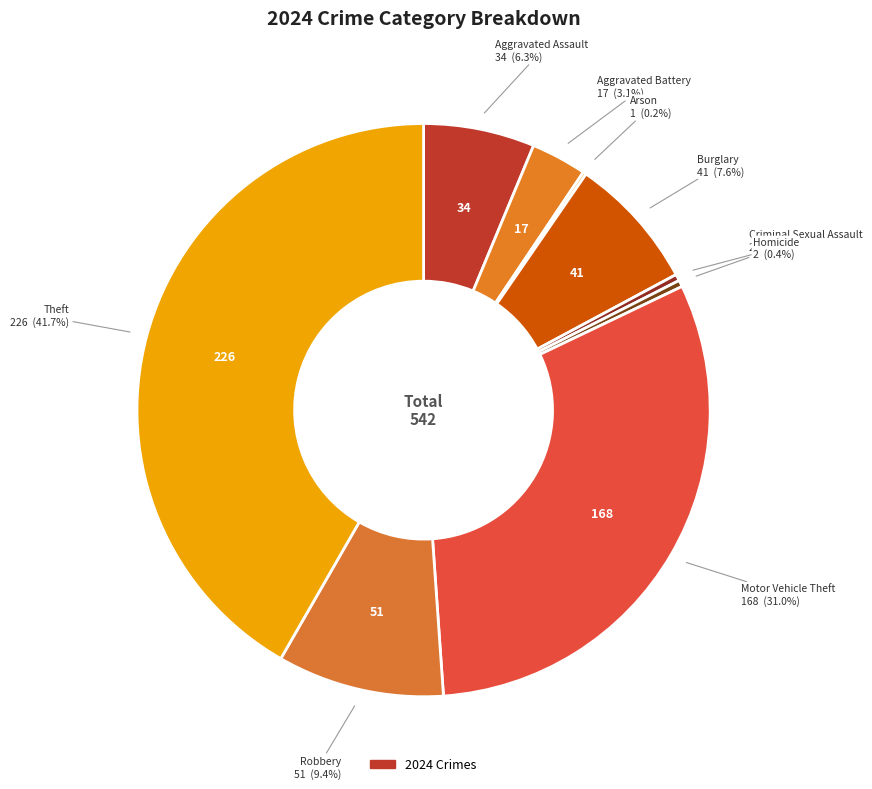

How many slices are in this pie chart?

9